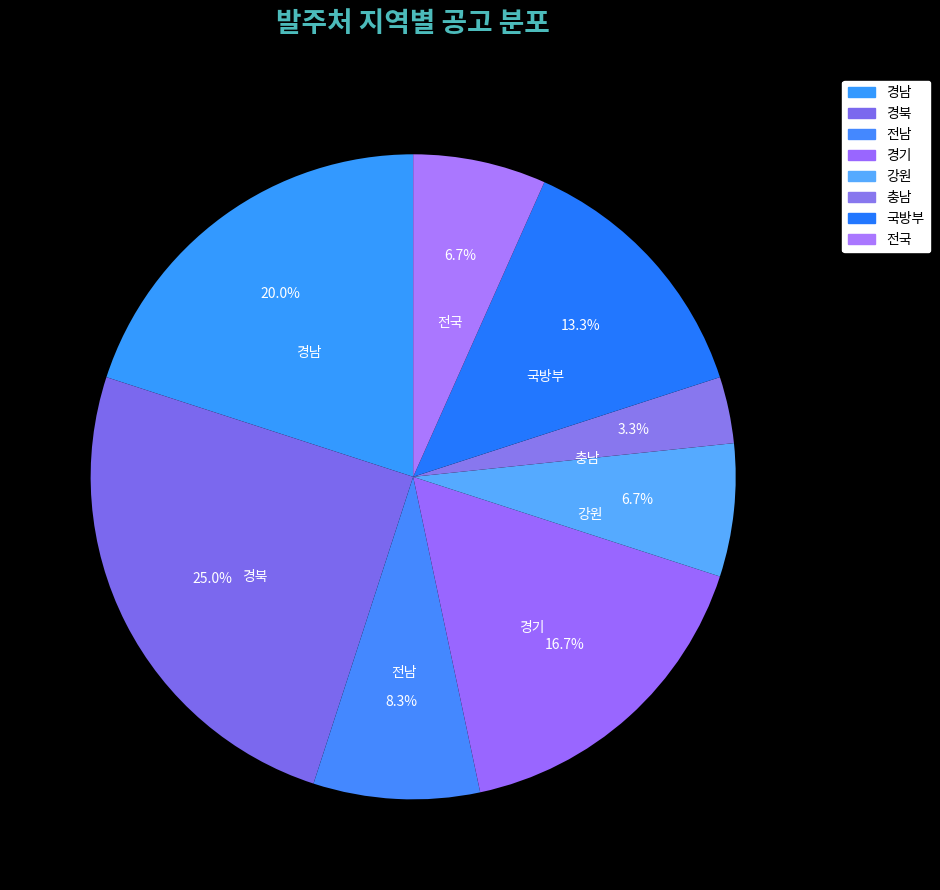

What is the total percentage of 국방부 and 경기?

30.0%